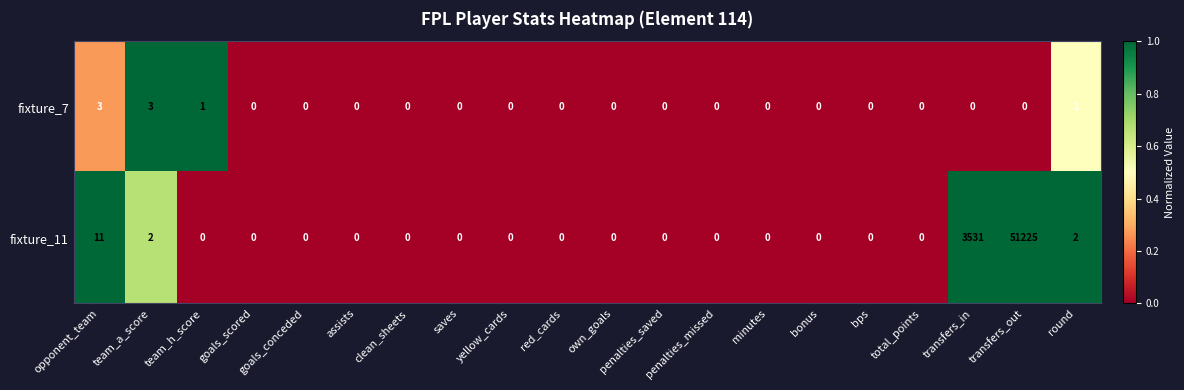

List the series in order of their overall mean, lowest first.

fixture_7, fixture_11